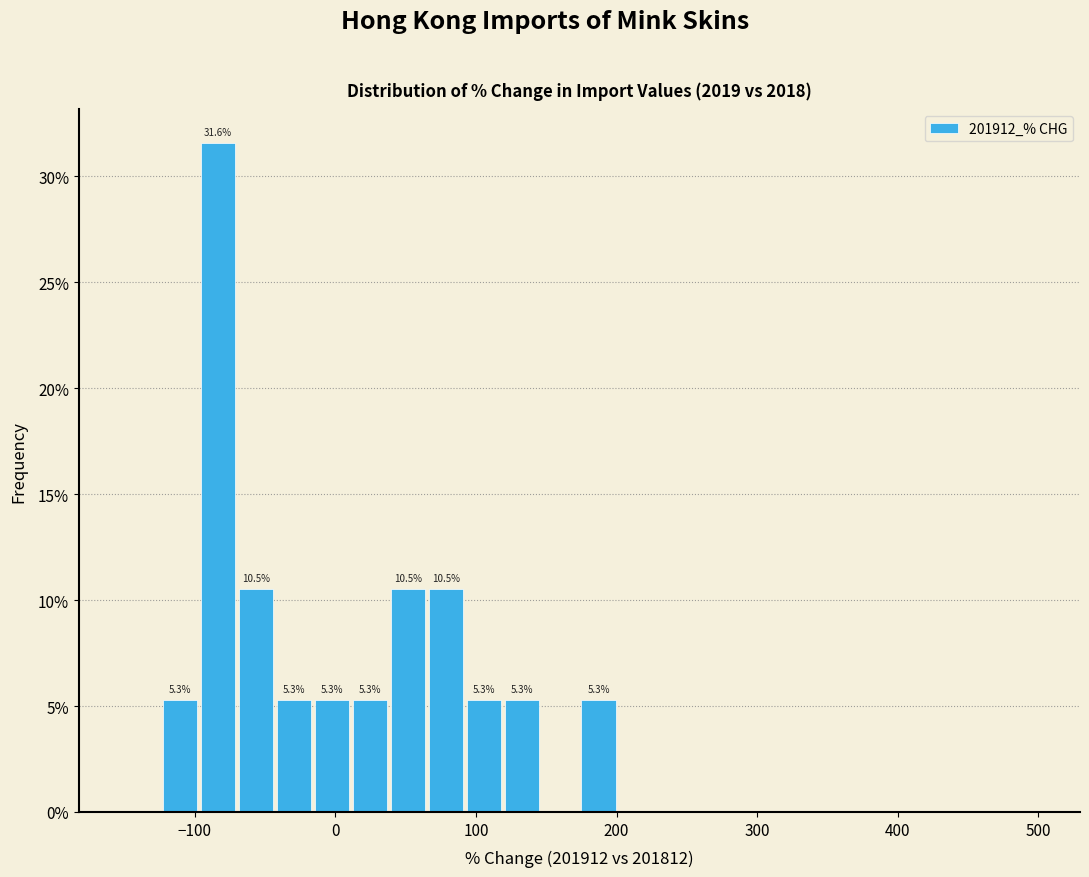

Read against the x-axis, roughly where is the centre of the tallest bar?

-80